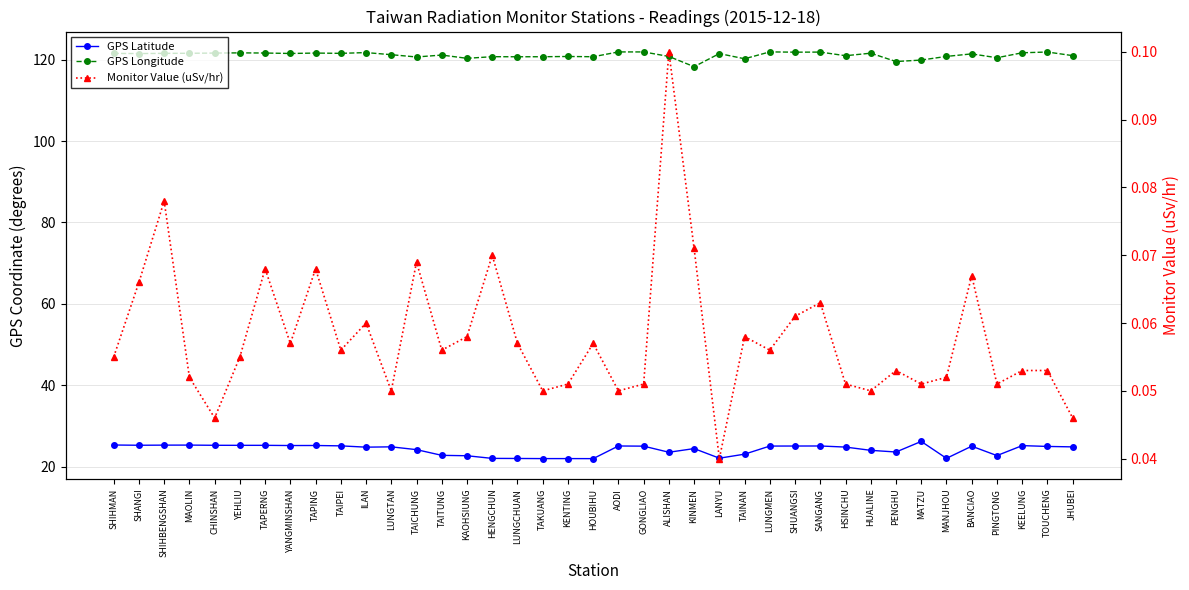

In GPS Latitude, how many points are lower than both neighbors (excluding endpoints)?

9